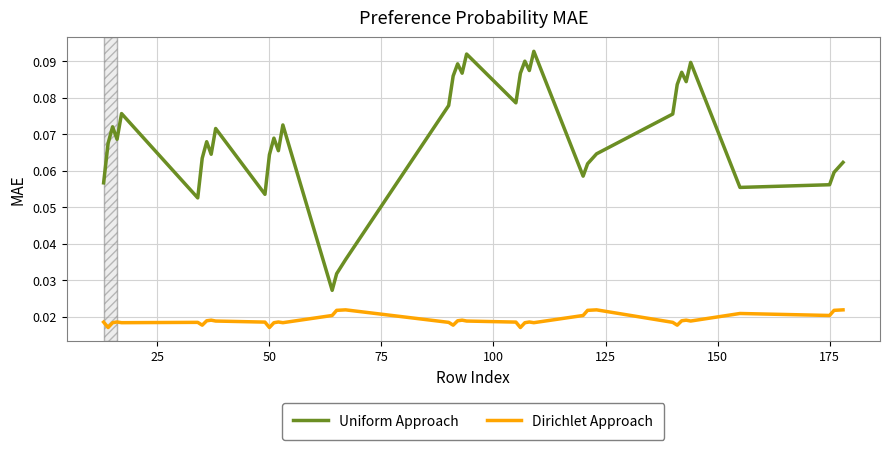

Which series has the widest spread of values?

Uniform Approach